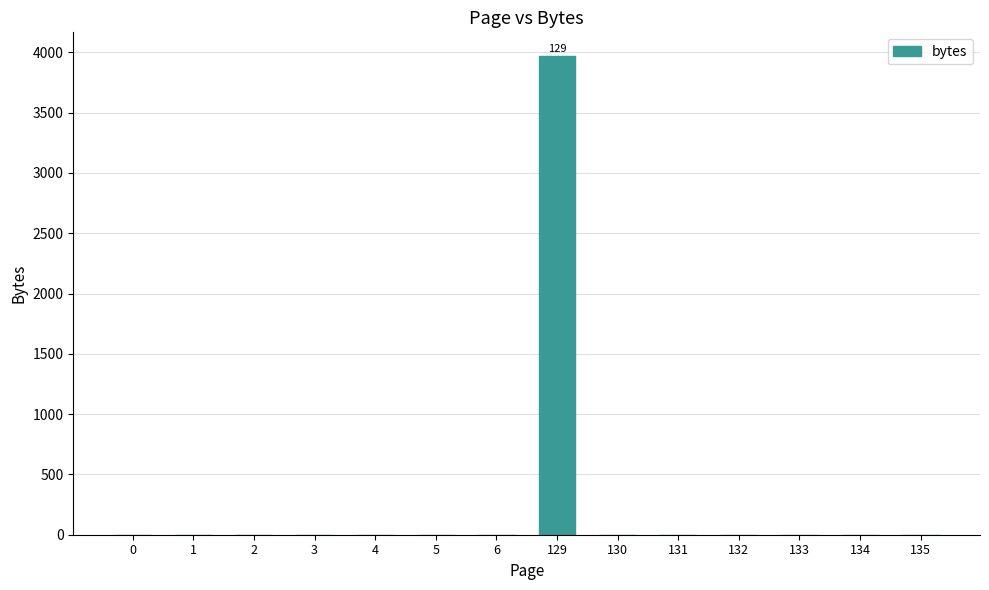

Which has a higher value, 129 or 135?

129